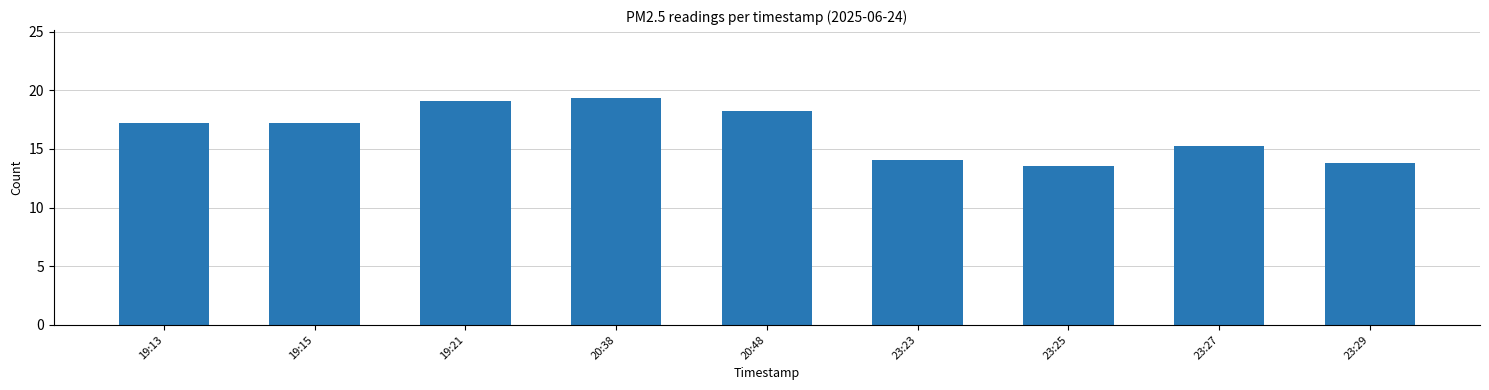

Approximately how many times larger is the value at 23:25 compared to 23:23?

1.0